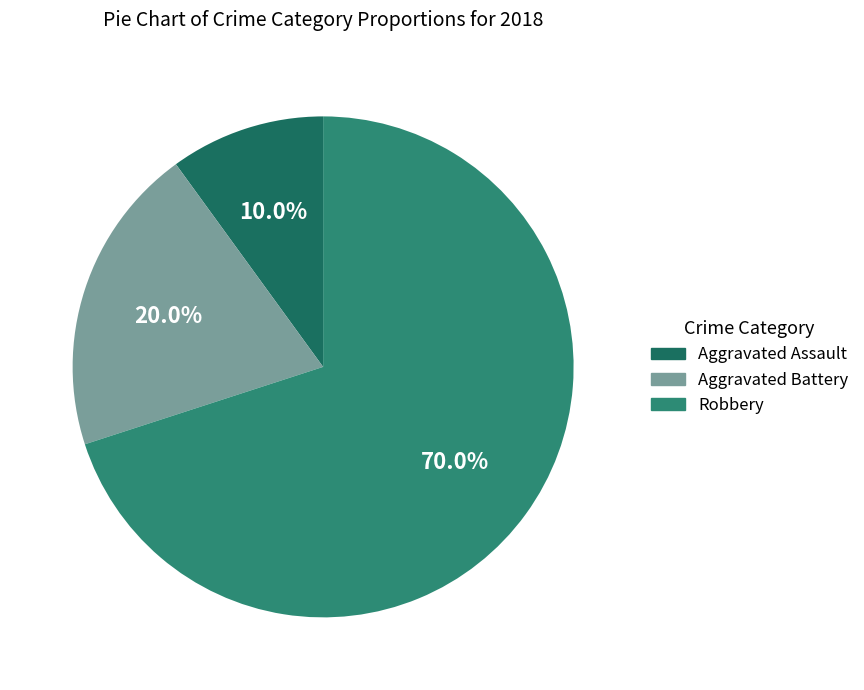

Approximately how many times larger is the value at Aggravated Battery compared to Robbery?

0.3